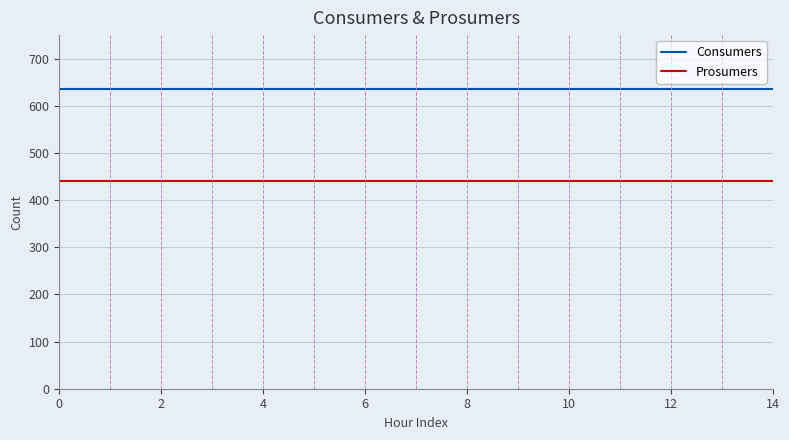

Rank the series by their maximum value, from lowest to highest.

Prosumers, Consumers